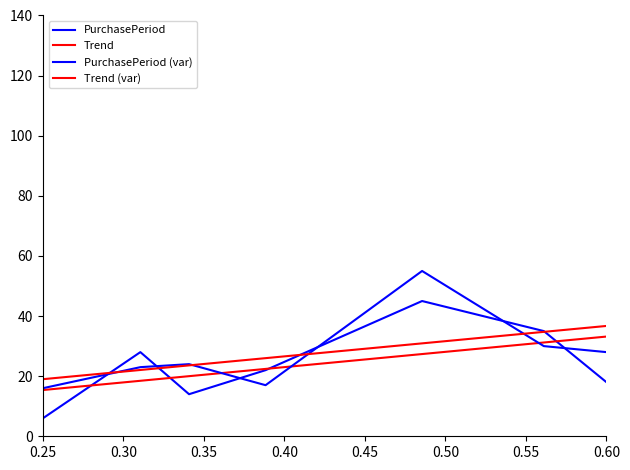

True or false: Trend (var) and PurchasePeriod (var) intersect in this chart.

True